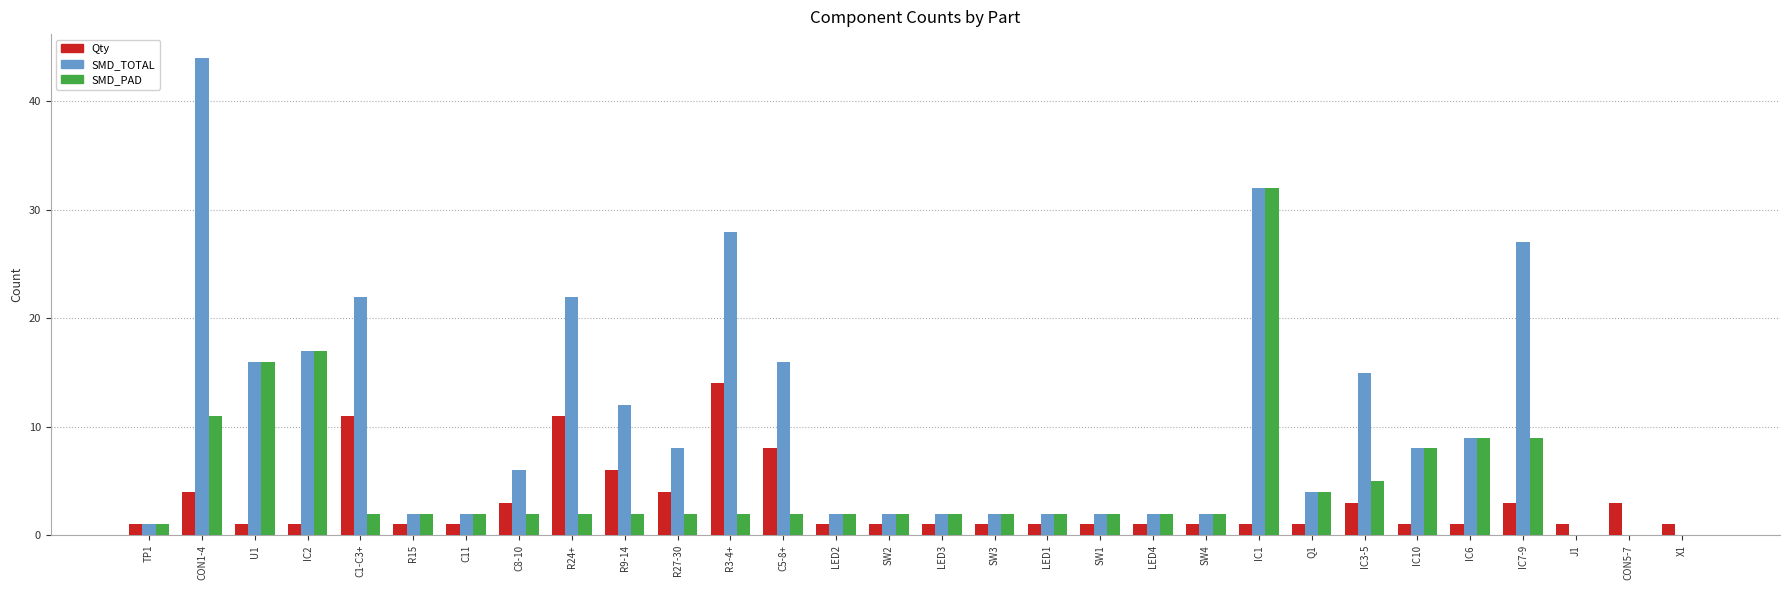

Which series changed the most between U1 and R27-30?

SMD_PAD